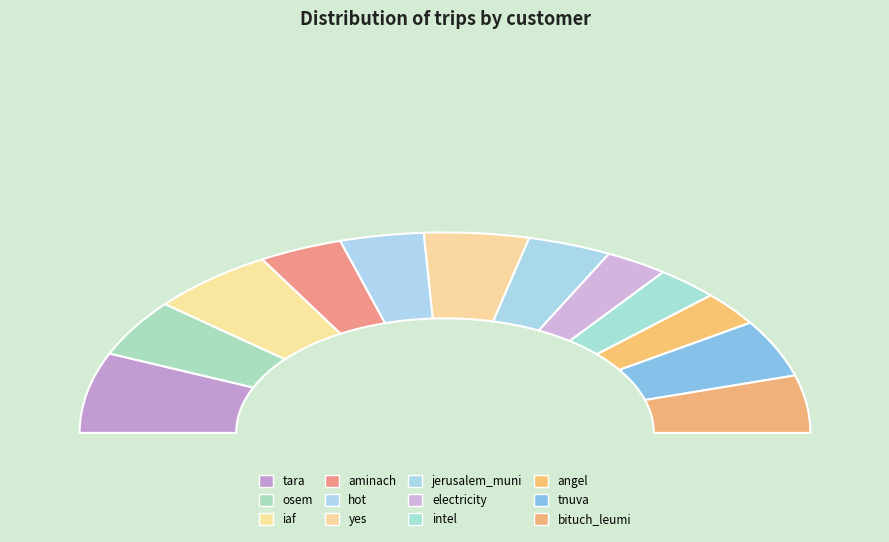

Does any single category account for the majority?

No